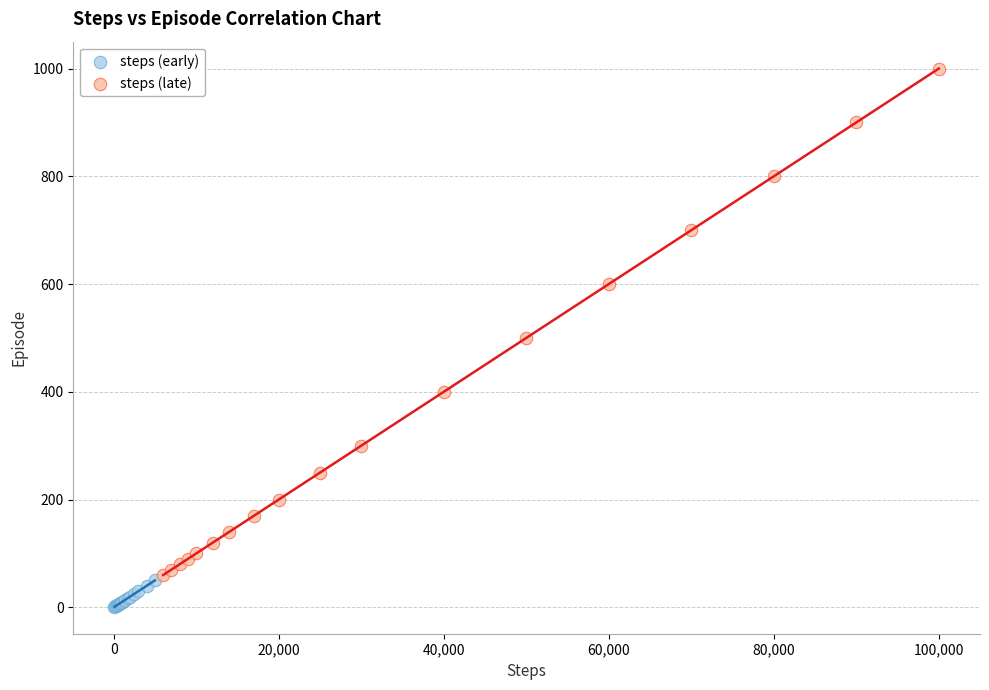

Which series reaches the maximum Y coordinate?

steps (late)